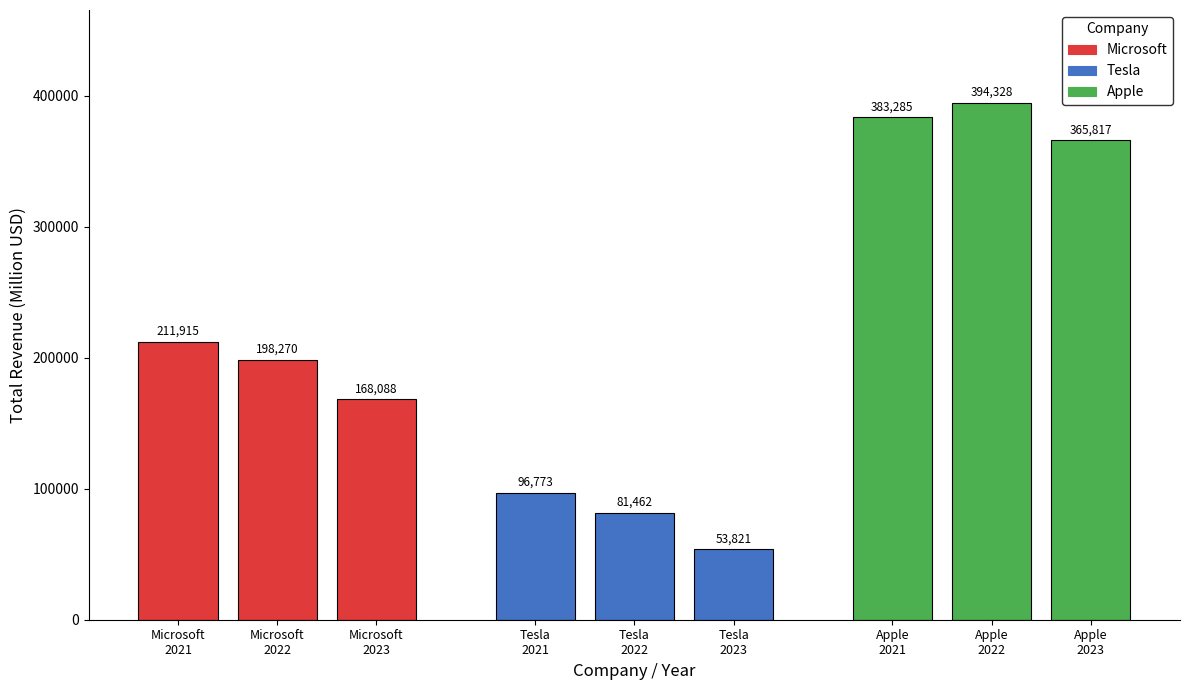

List the series in order of their overall mean, highest first.

Apple, Microsoft, Tesla